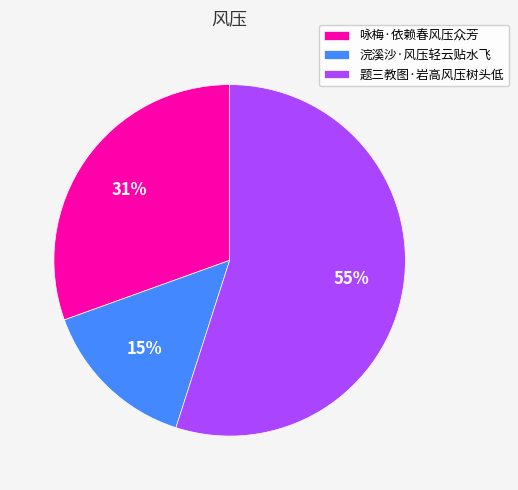

Which slice is the smallest?

浣溪沙·风压轻云贴水飞